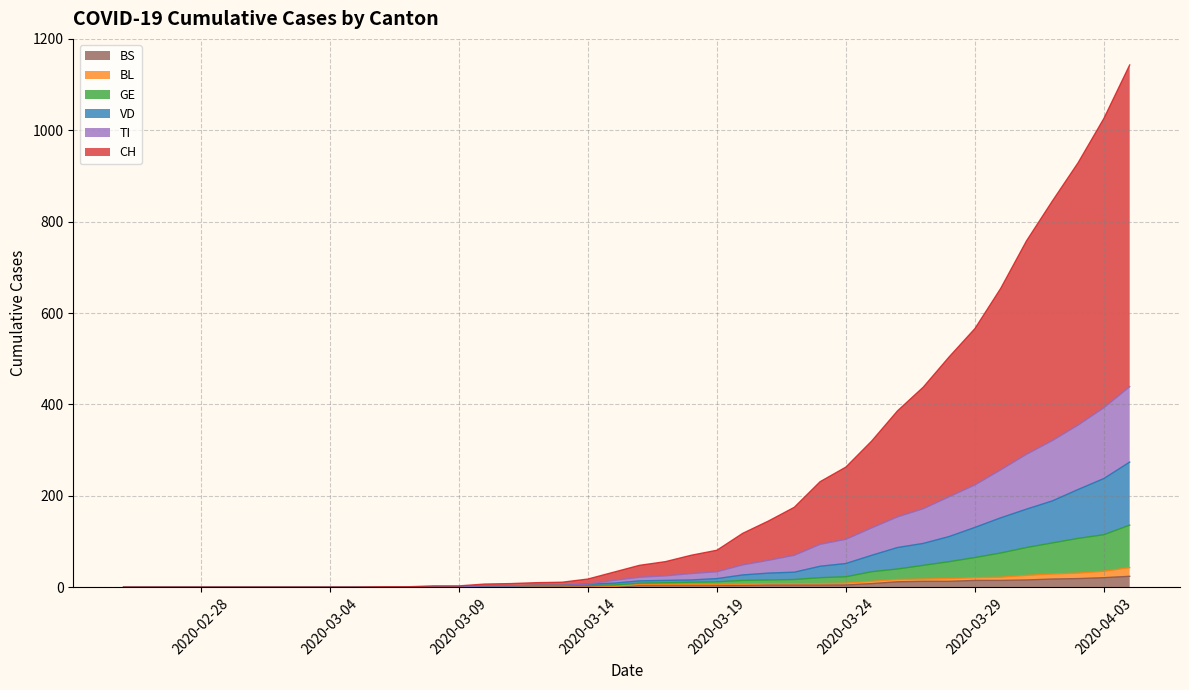

True or false: BS has more than 1 interior local peaks.

False